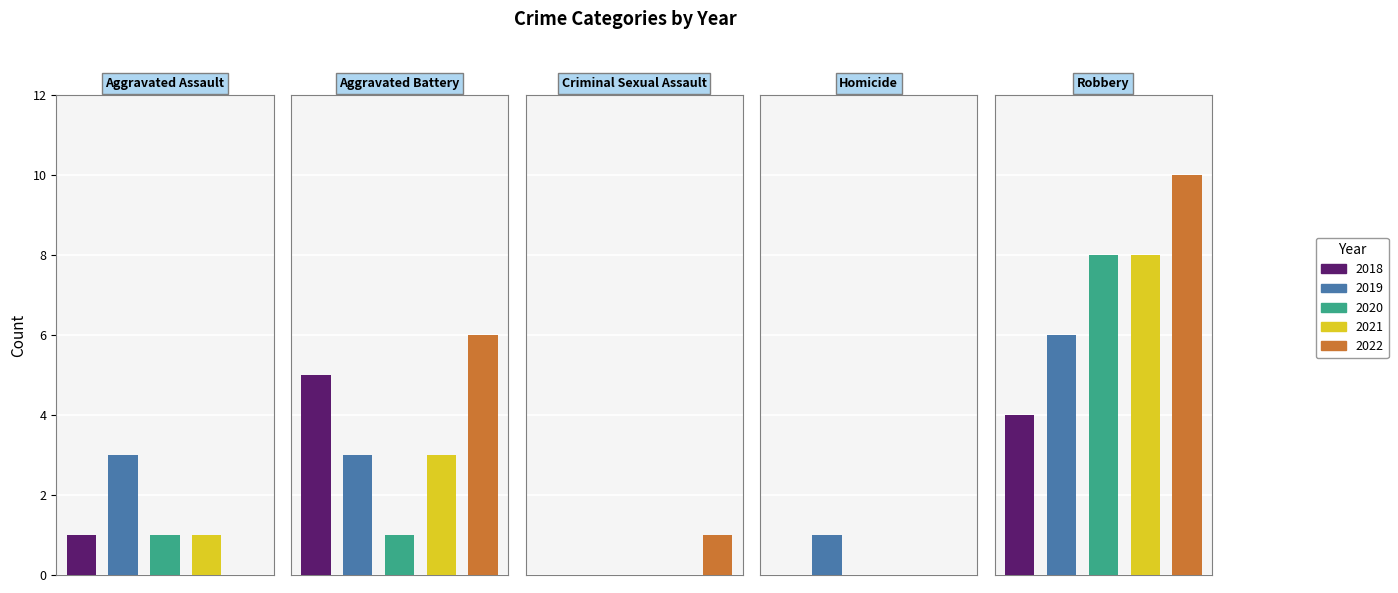

What are all the series names shown in the legend?

2019, 2018, 2021, 2022, 2020